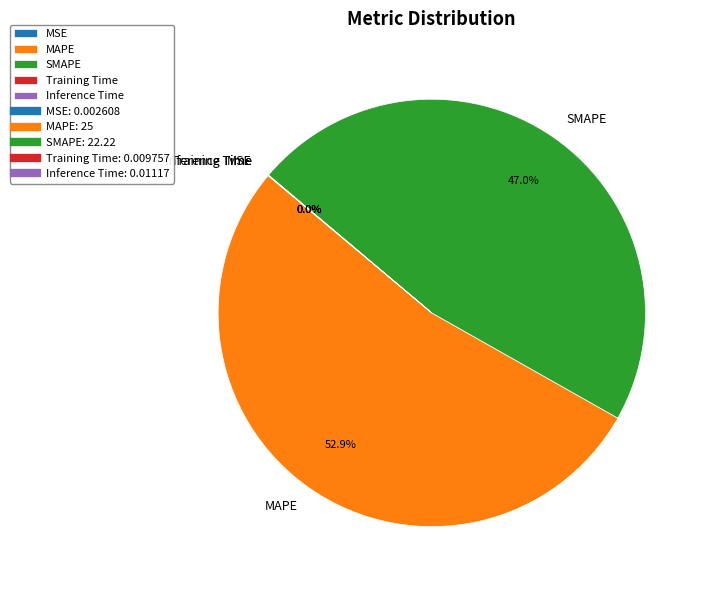

To the nearest percent, what is the average slice percentage?

20%